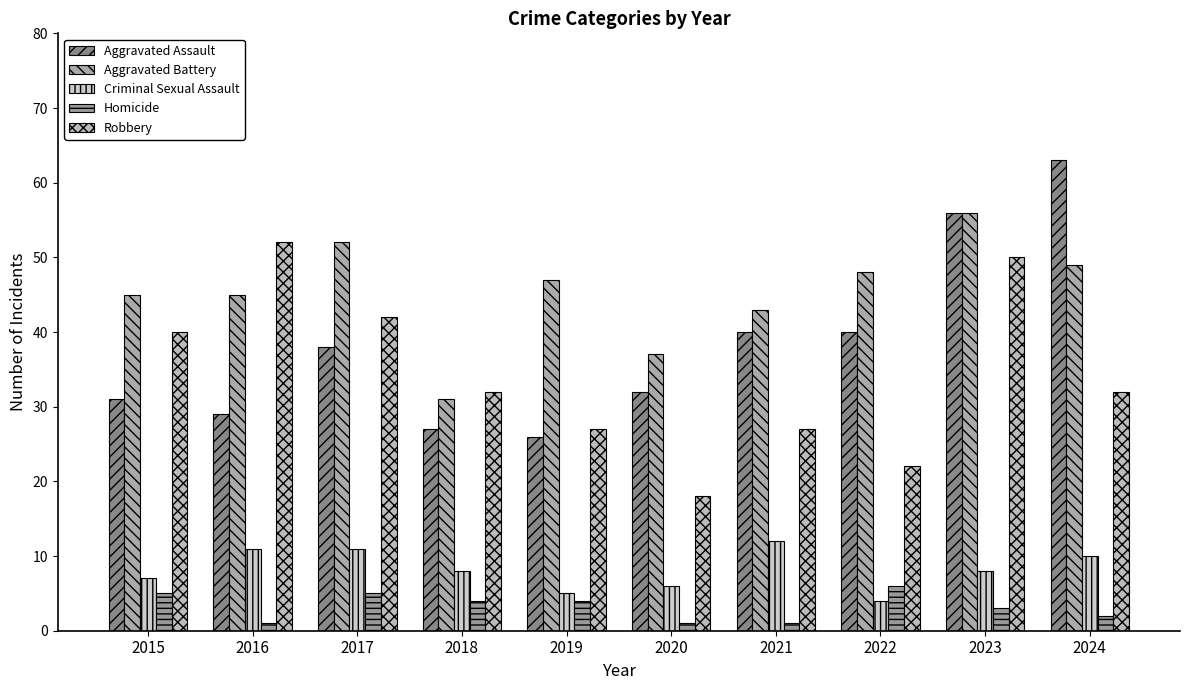

Between 2020 and 2023, which is larger?

2023